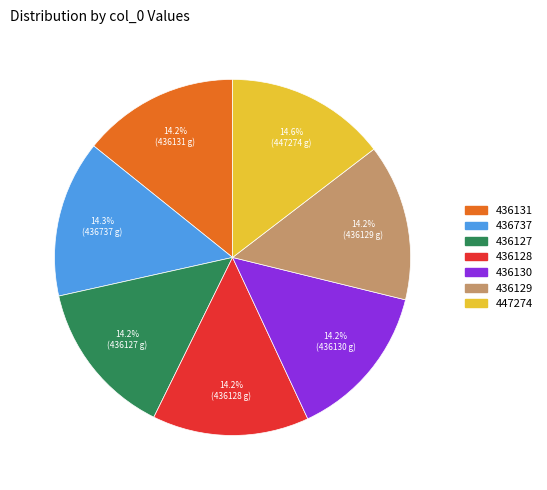

Count the number of slices in the pie.

7